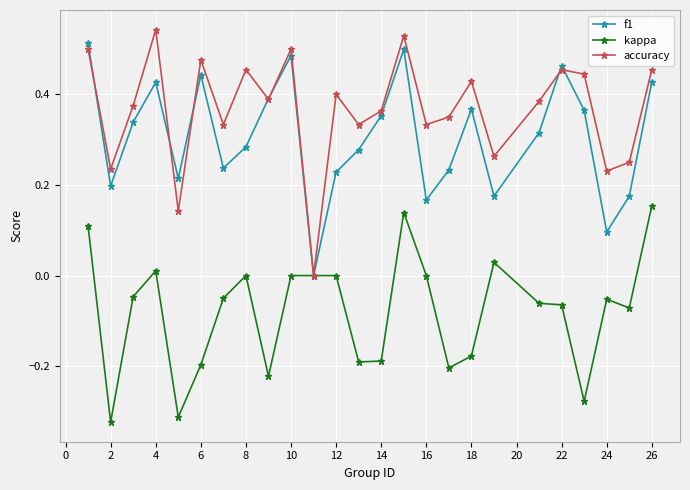

In f1, how many points are higher than both neighbors (excluding endpoints)?

6